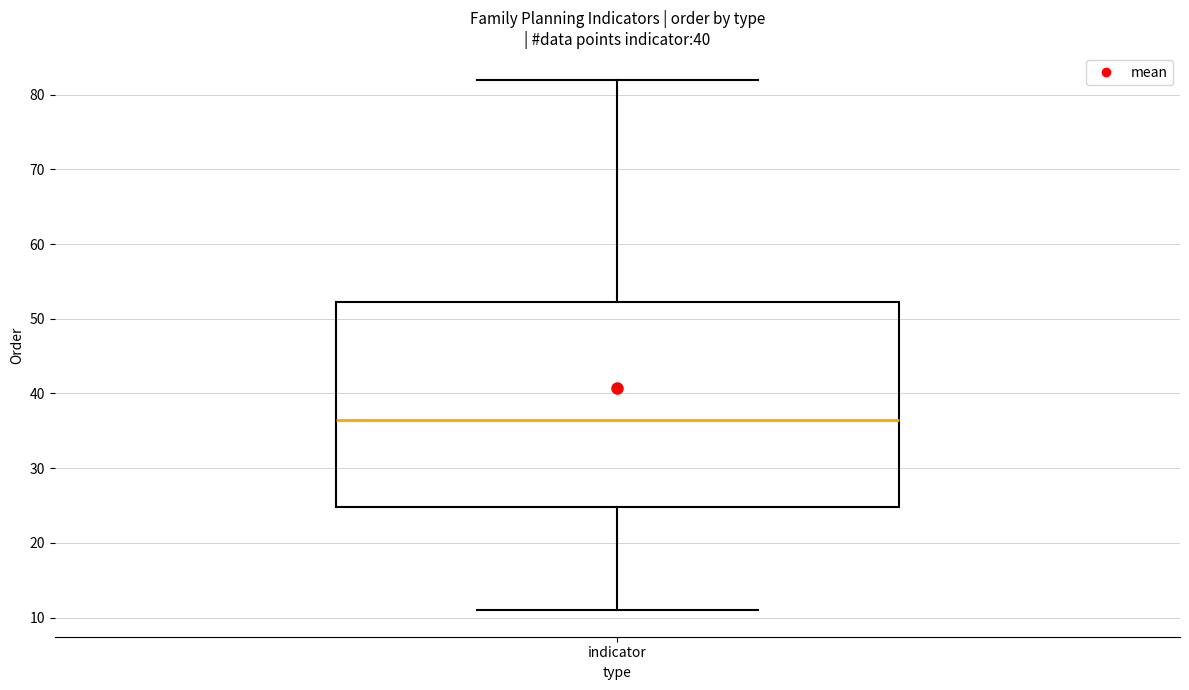

Read this box plot against the y-axis: the position of the median line, the range covered by the box, and the ends of both whiskers. The values are not printed on the chart, so give them approximately, as read against the axis.

median 37, box 25 to 52, whiskers 11 to 82